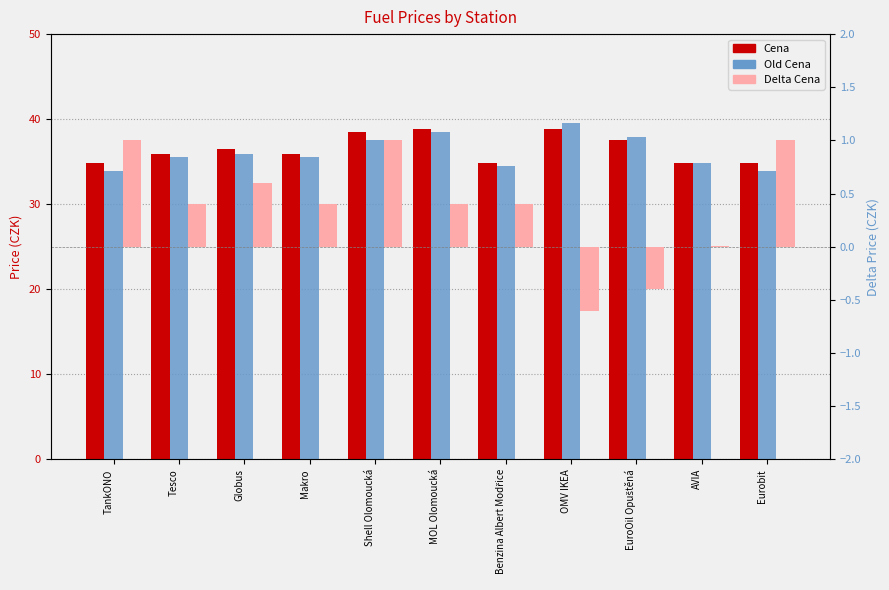

At which category is the sum across all series the highest?

MOL Olomoucká